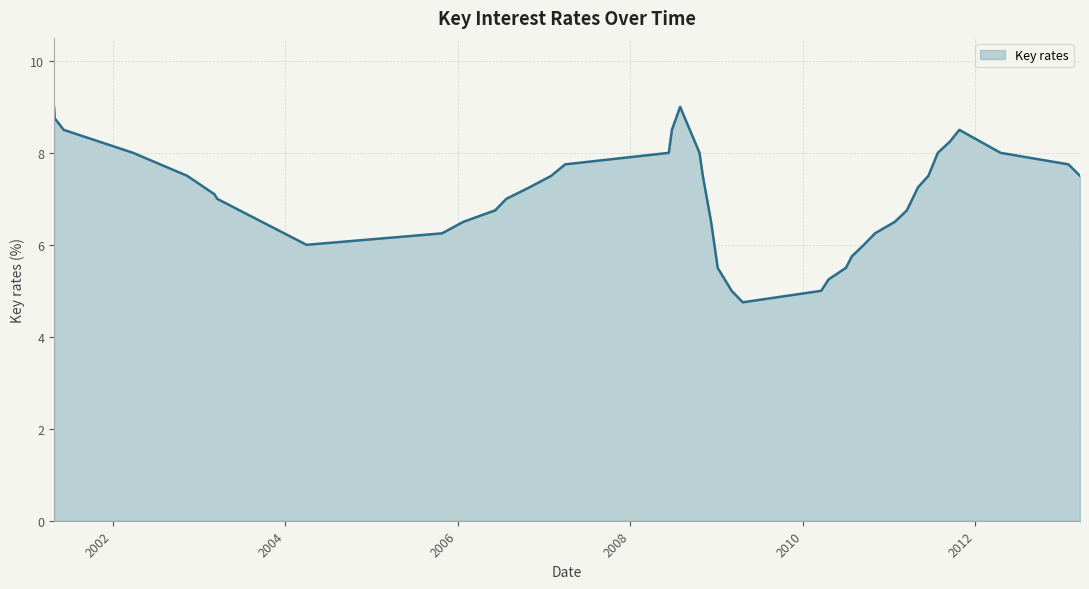

What is the smallest value displayed?

4.8